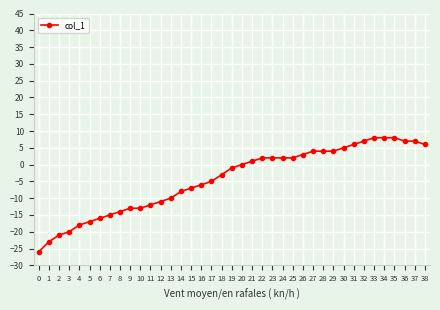

How many categories are shown in the chart?

39